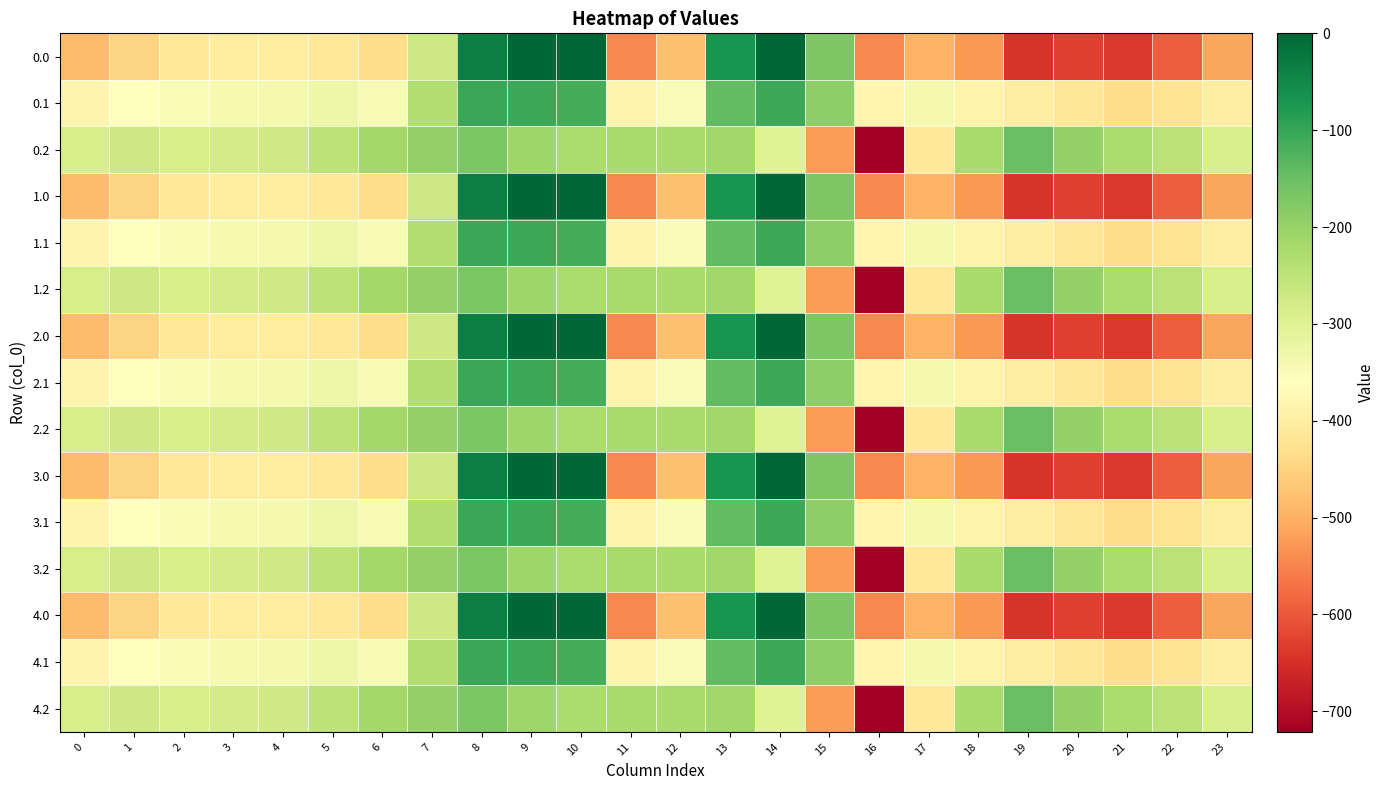

At 18, list the series in order from smallest to largest.

0.0, 1.0, 2.0, 3.0, 4.0, 0.1, 1.1, 2.1, 3.1, 4.1, 0.2, 1.2, 2.2, 3.2, 4.2